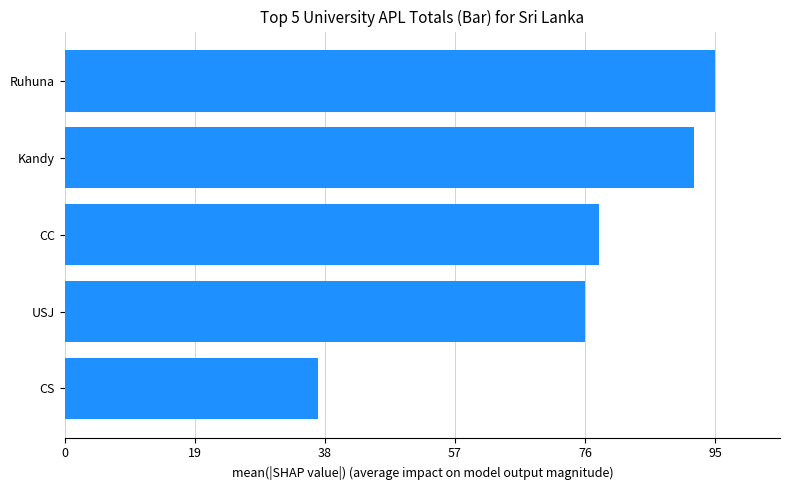

How many bars are there in total?

5